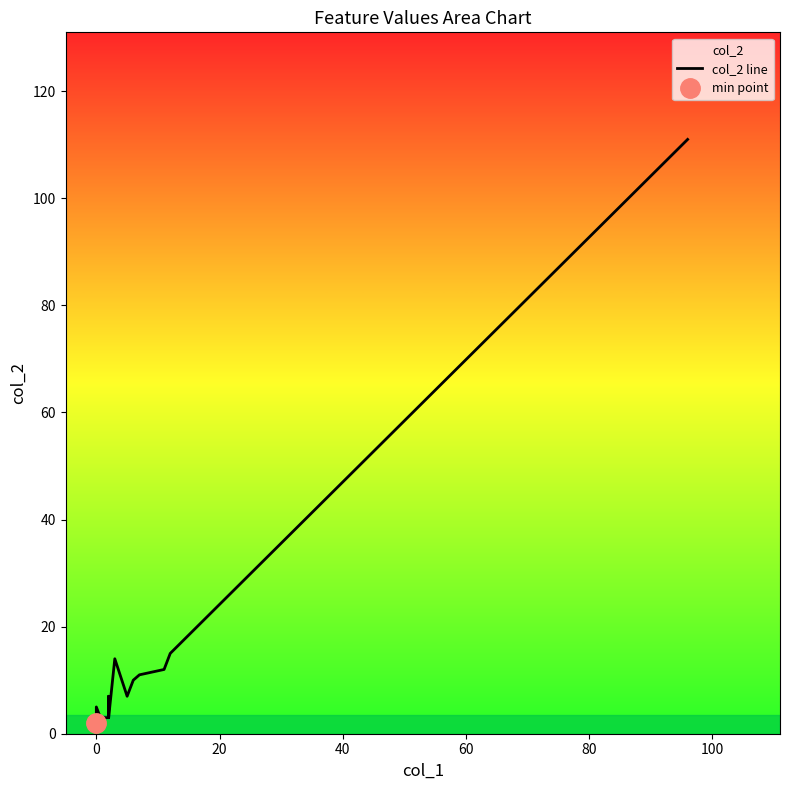

What is the change in value from 60 to 100?

+1